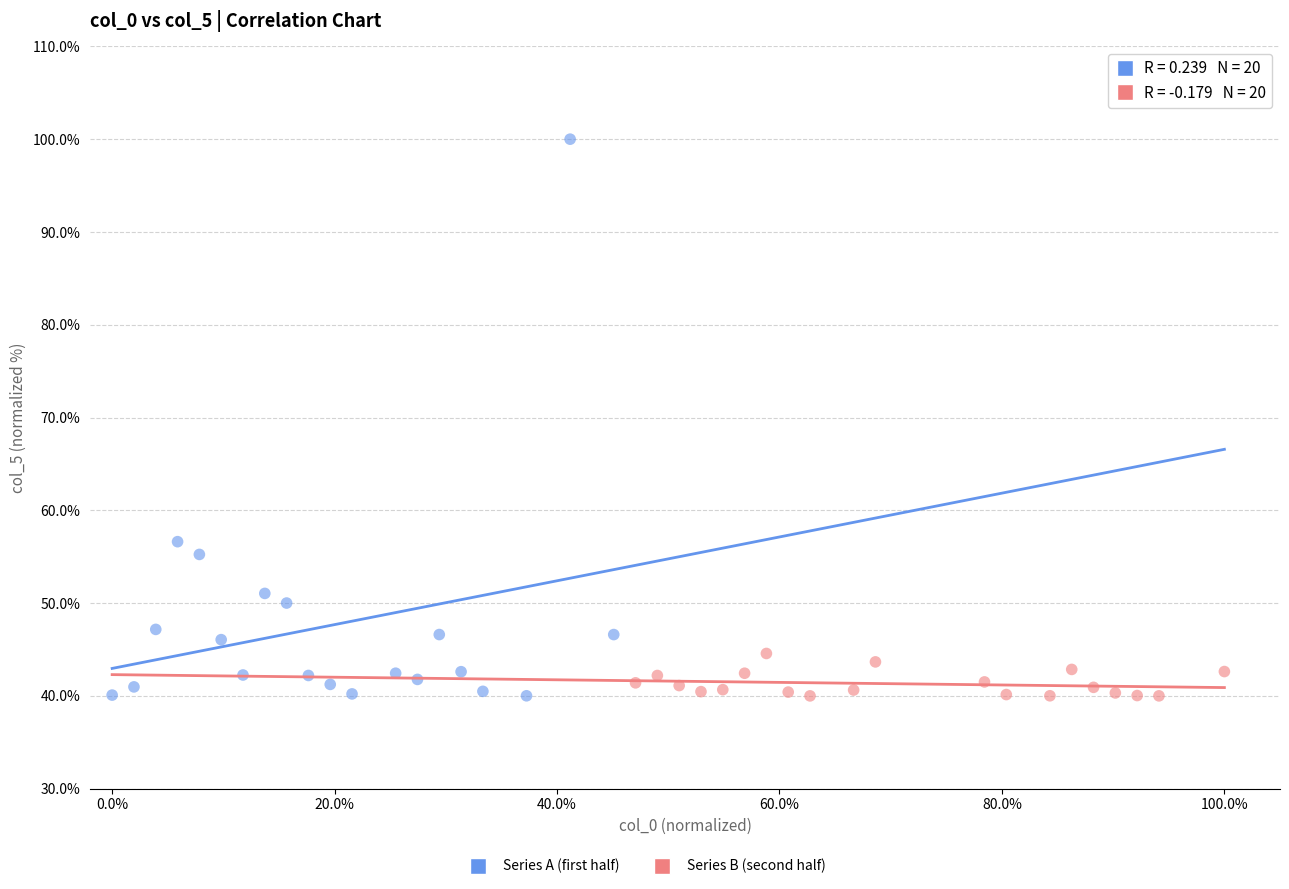

Which series contains the highest Y value?

Series A (first half)